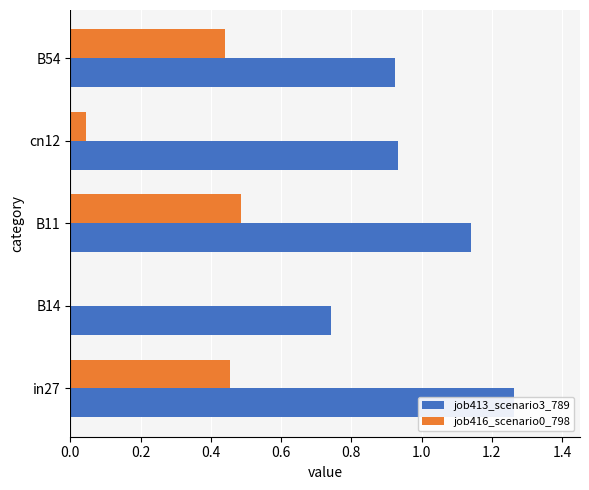

What is the sum of the job416_scenario0_798 values at 0.0 and 0.6?

0.5